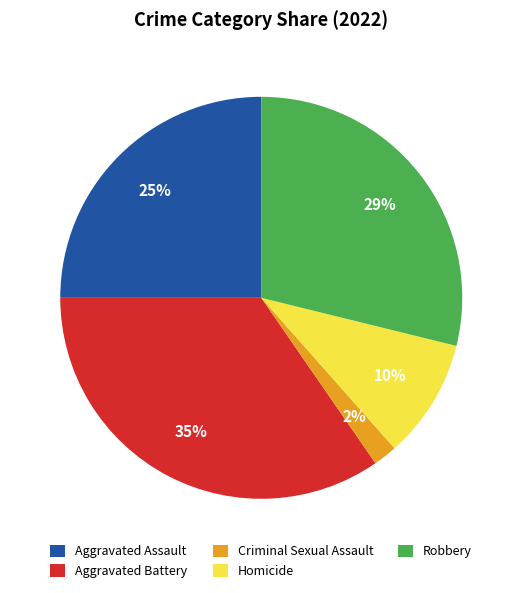

What percentage is the Homicide slice, to the nearest percent?

10%